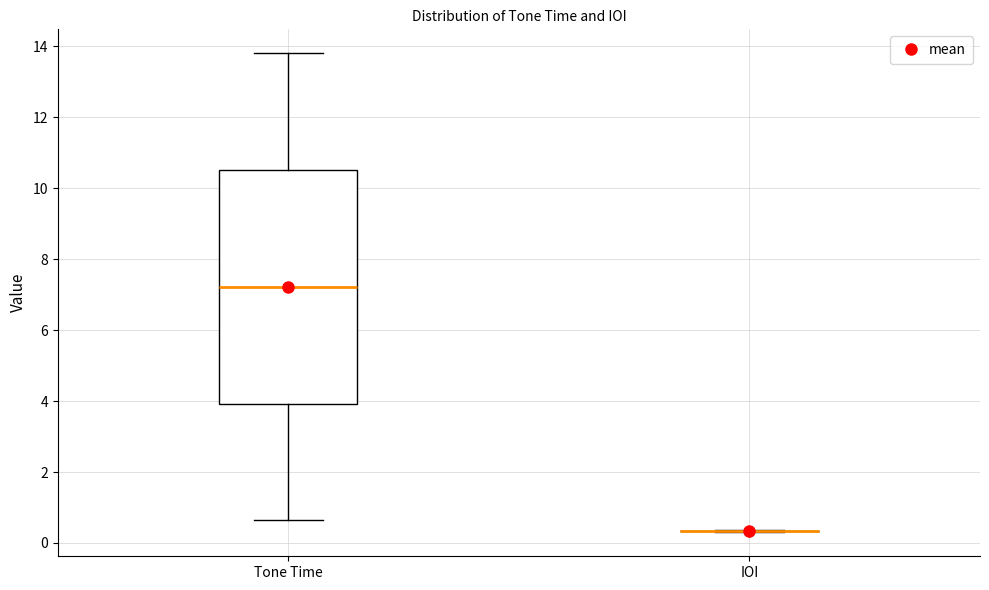

Reading left to right, read every box against the y-axis: the position of its median line, the range the box covers, and the ends of its whiskers. The values are not printed on the chart, so give them approximately, as read against the axis.

Tone Time: median 7.2, box 4.0 to 10.6, whiskers 0.6 to 13.8
IOI: box collapsed to a line at 0.4, whiskers 0.4 to 0.4